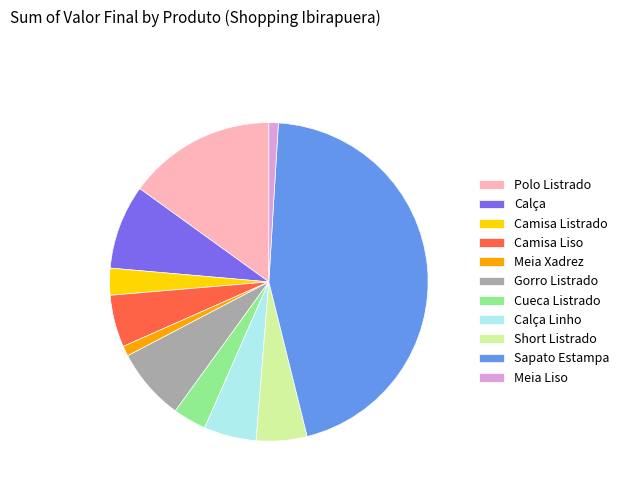

What is the ratio of the value at Camisa Liso to the value at Short Listrado?

1.0